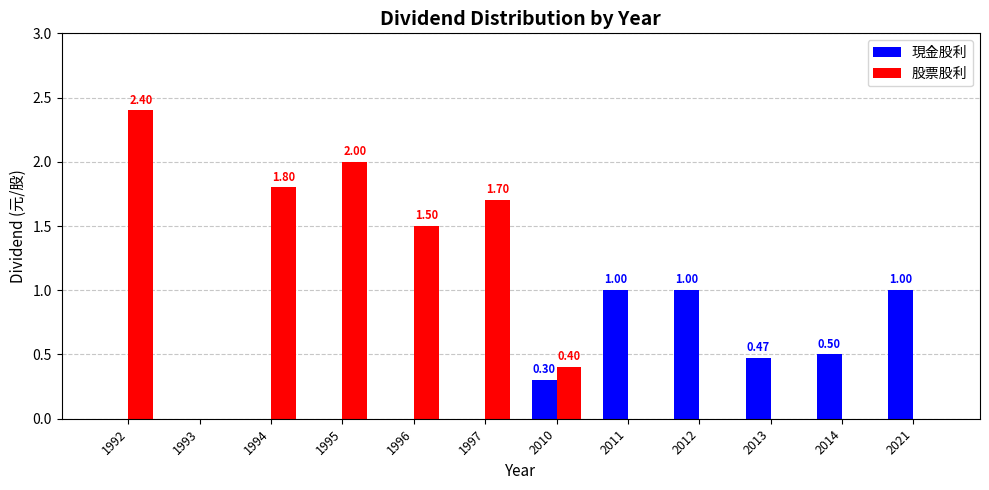

Which series changed the most between 1994 and 2011?

股票股利